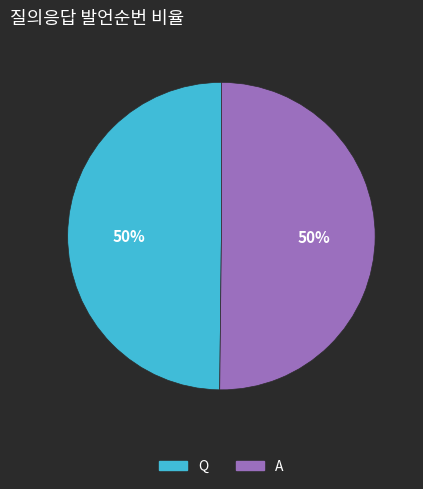

To the nearest percent, what percentage of the pie is Q?

50%